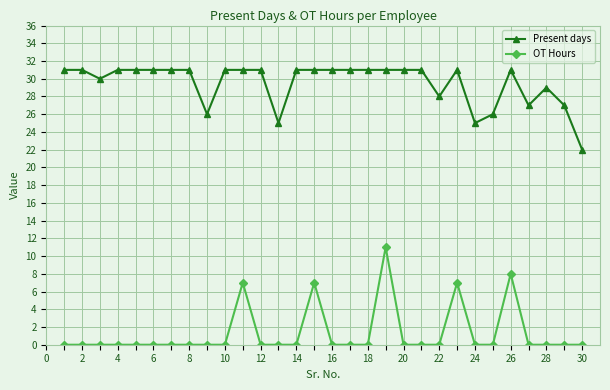

Rank the series by their average value, from highest to lowest.

Present days, OT Hours